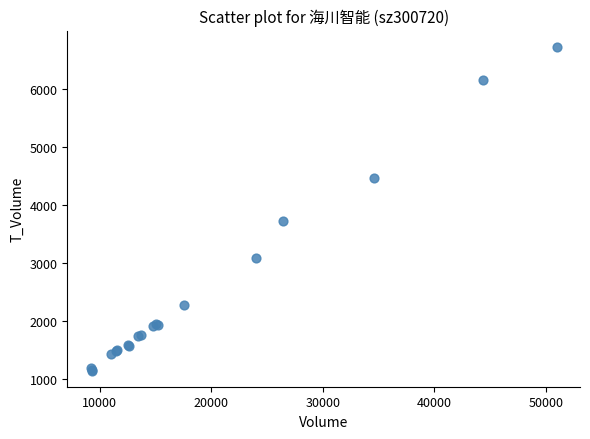

What Y value in the scatter plot is closest to 3931?

3713